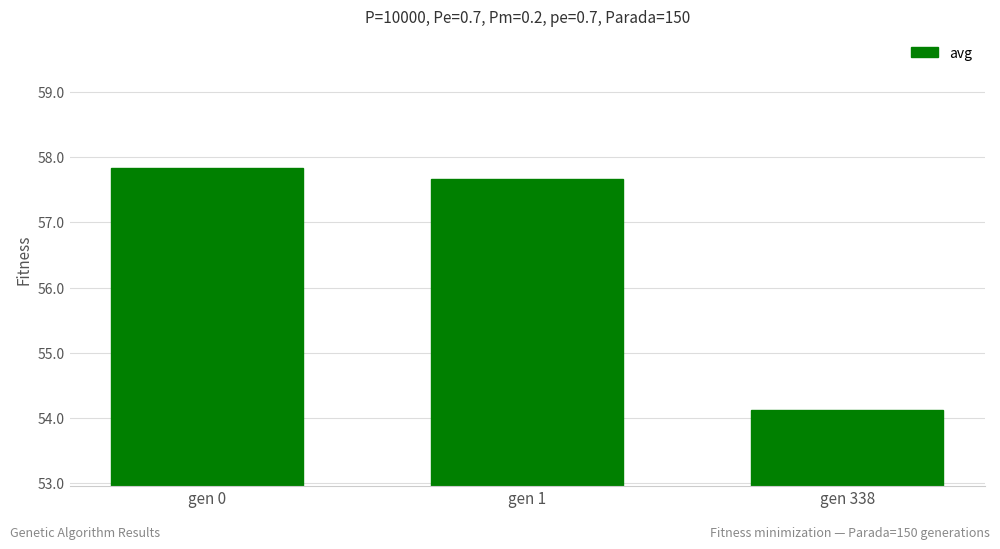

Rank the categories by value from highest to lowest.

gen 0, gen 1, gen 338